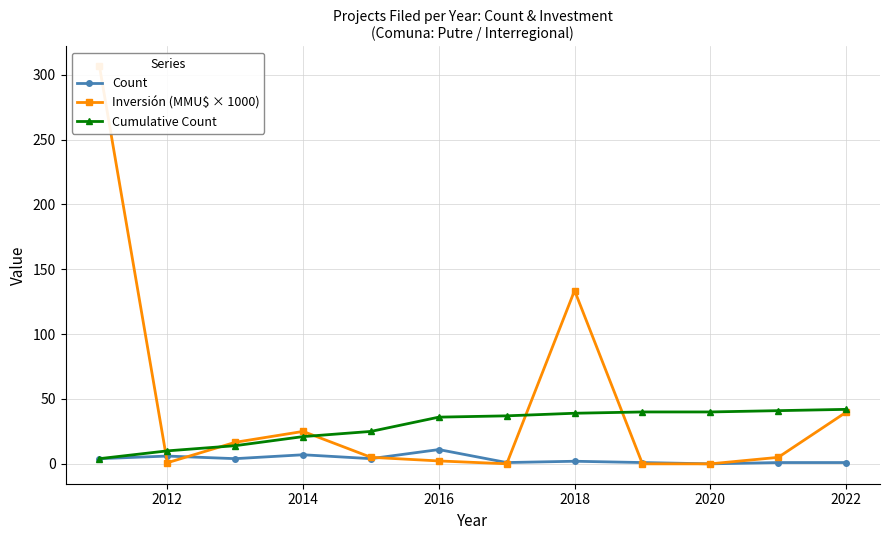

True or false: Count and Cumulative Count intersect in this chart.

False